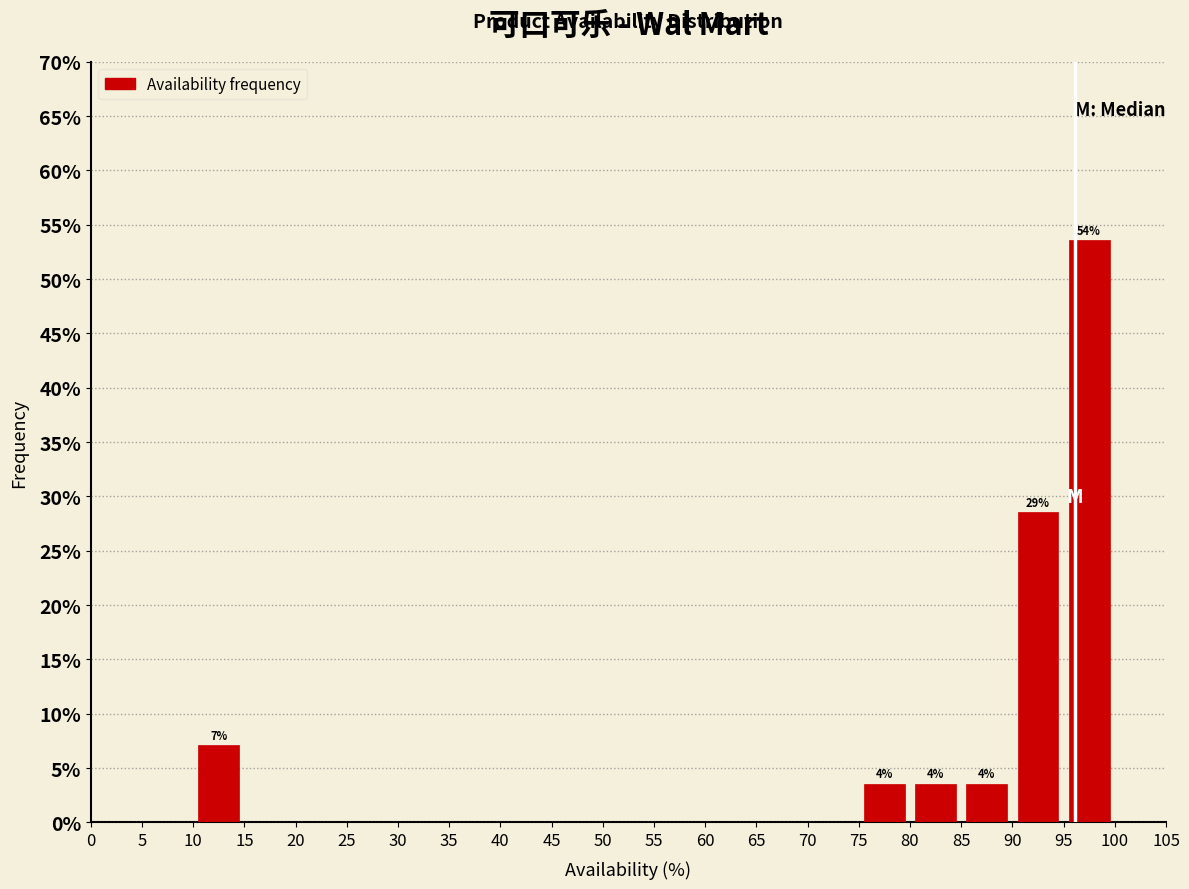

Which range on the x-axis has the tallest bar?

95 to 100